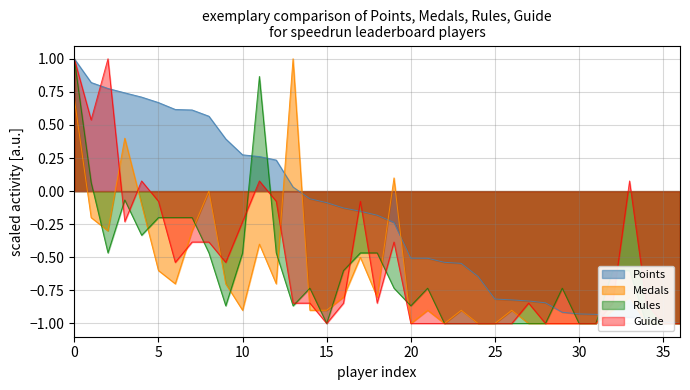

True or false: Points has a value of -0.1 at 15.

True